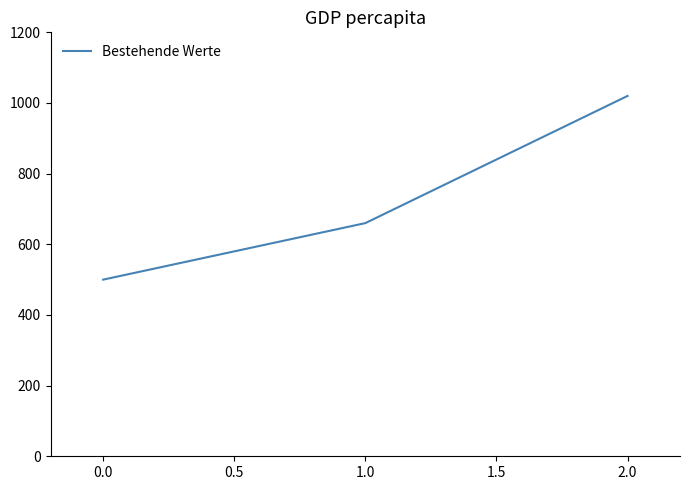

How many values are between 500 and 1020?

3